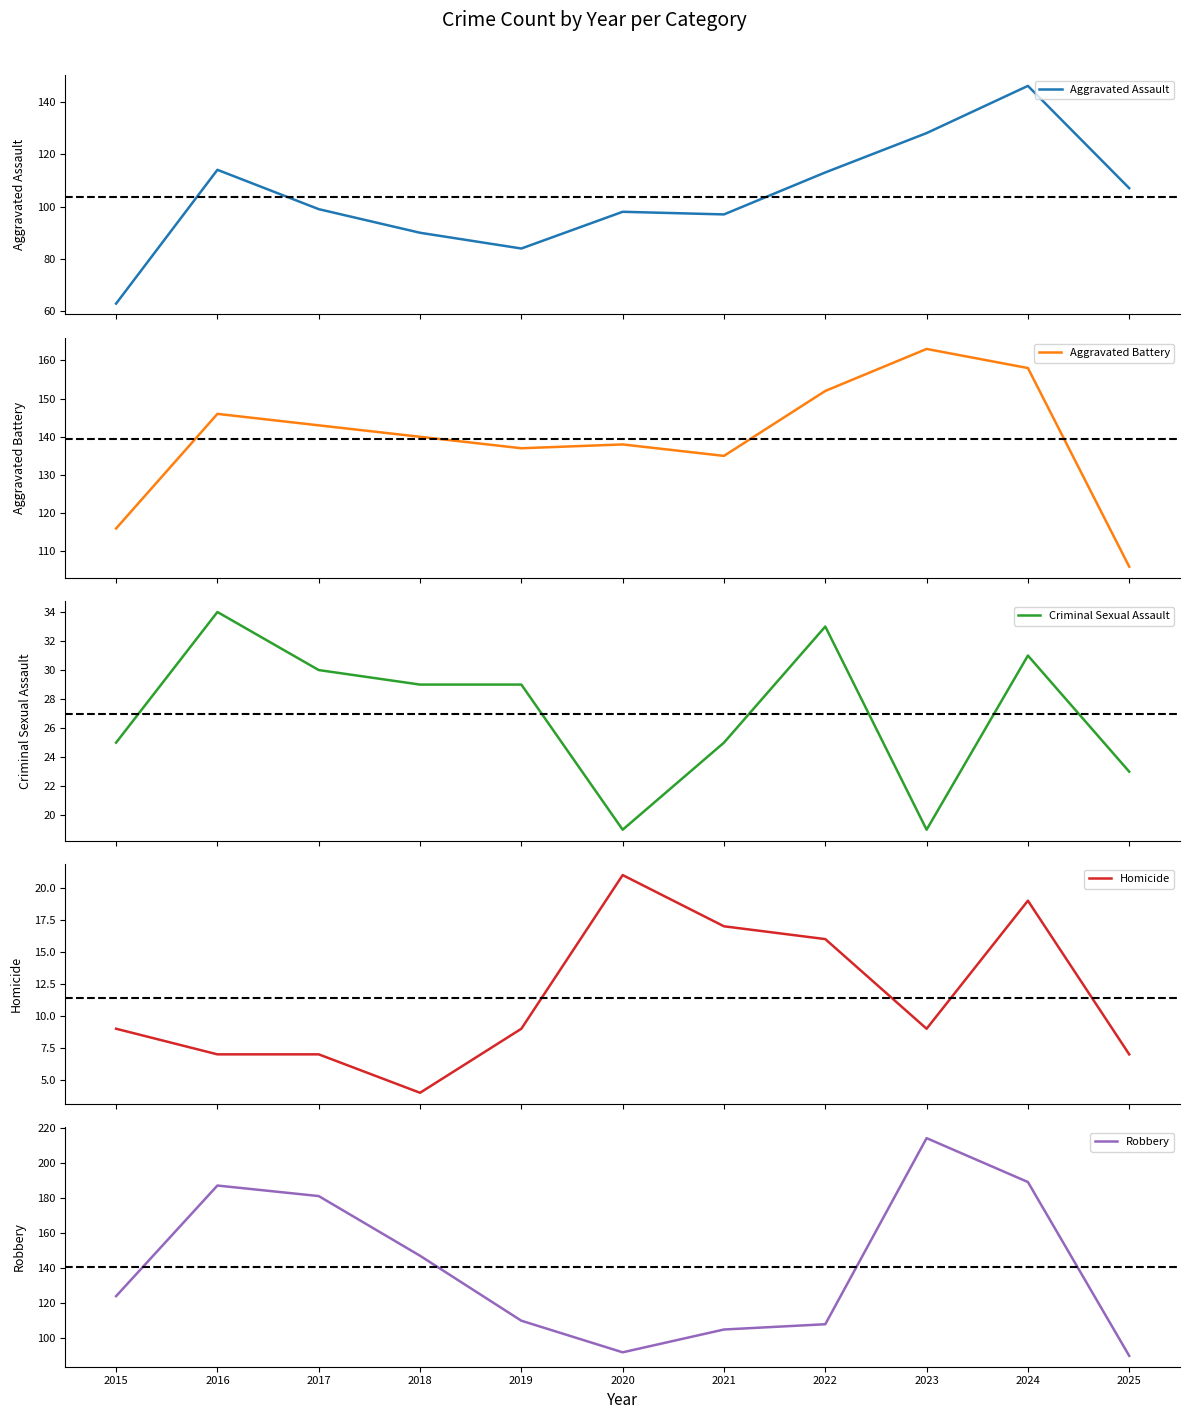

Rank the series by their maximum value, from lowest to highest.

Homicide, Criminal Sexual Assault, Aggravated Assault, Aggravated Battery, Robbery